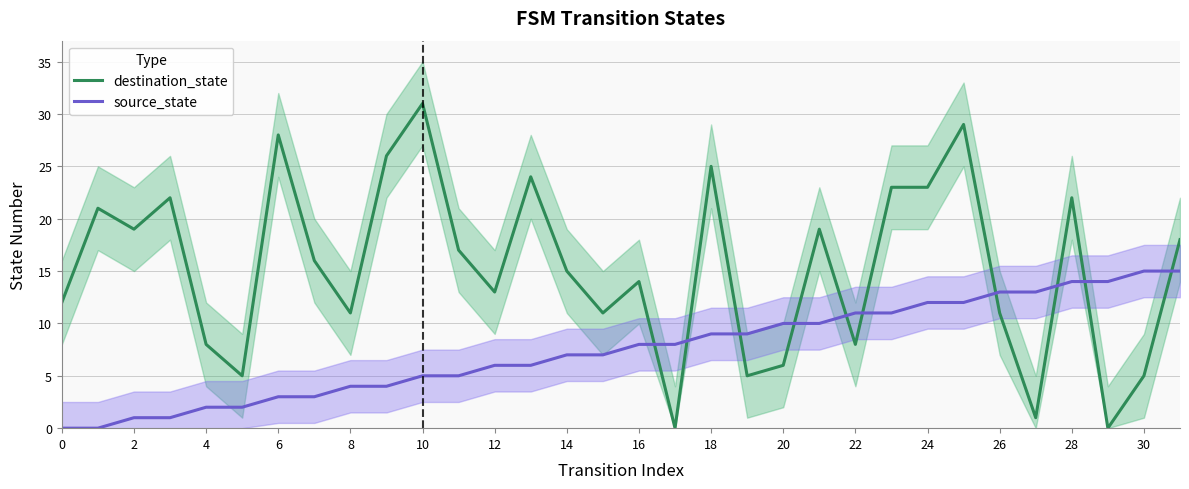

Is the value of source_state at 24 greater than the value of destination_state at 18?

No